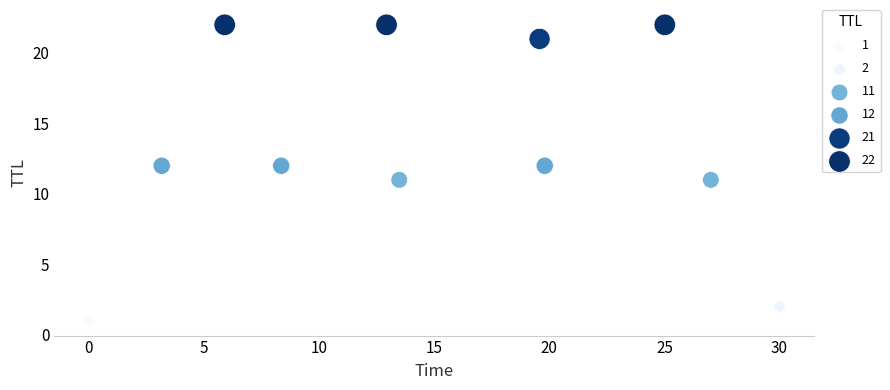

What is the average Y value?

13